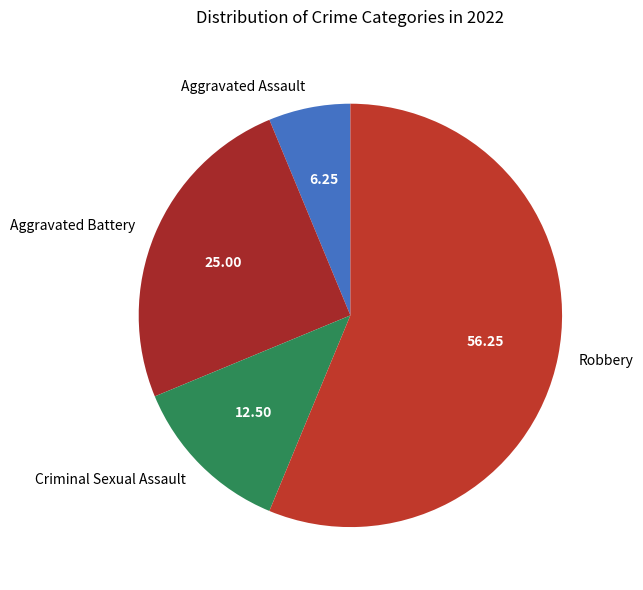

Combined, do Aggravated Battery and Aggravated Assault account for over 50%?

No